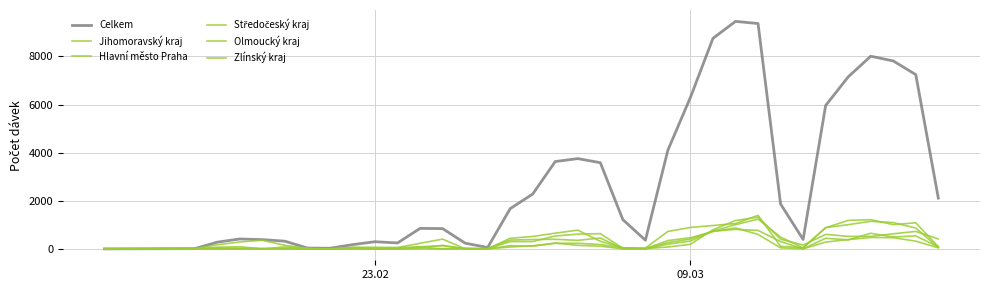

How many interior local peaks does the Hlavní město Praha series have?

8